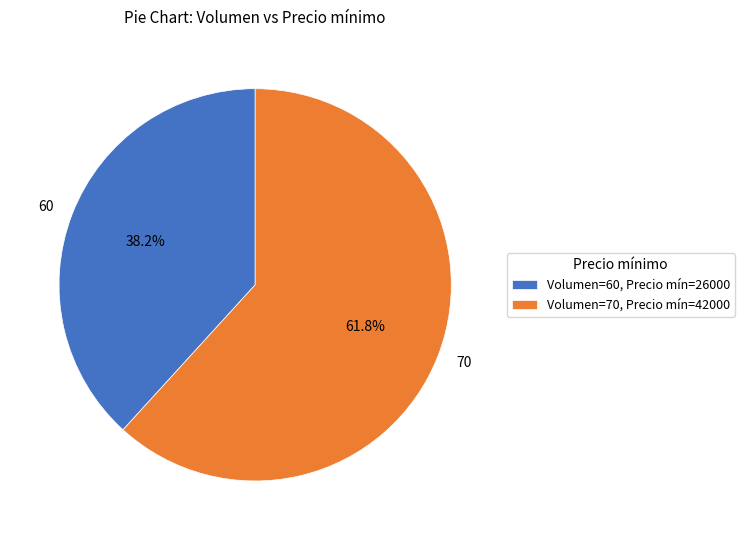

How many segments does this pie chart have?

2